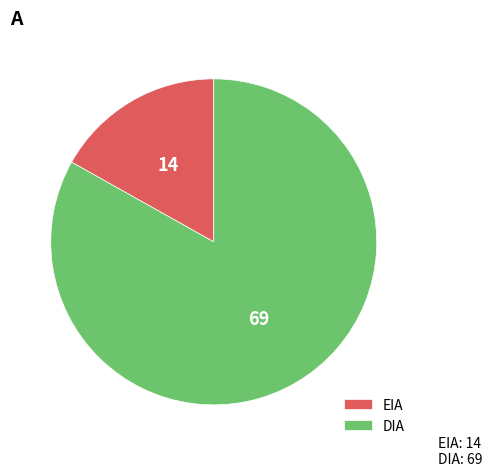

Rank the categories by value from highest to lowest.

DIA, EIA